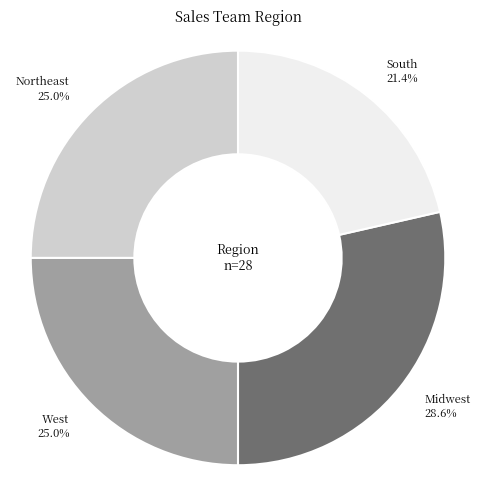

Combined, what portion of the pie is Midwest and West?

53.6%